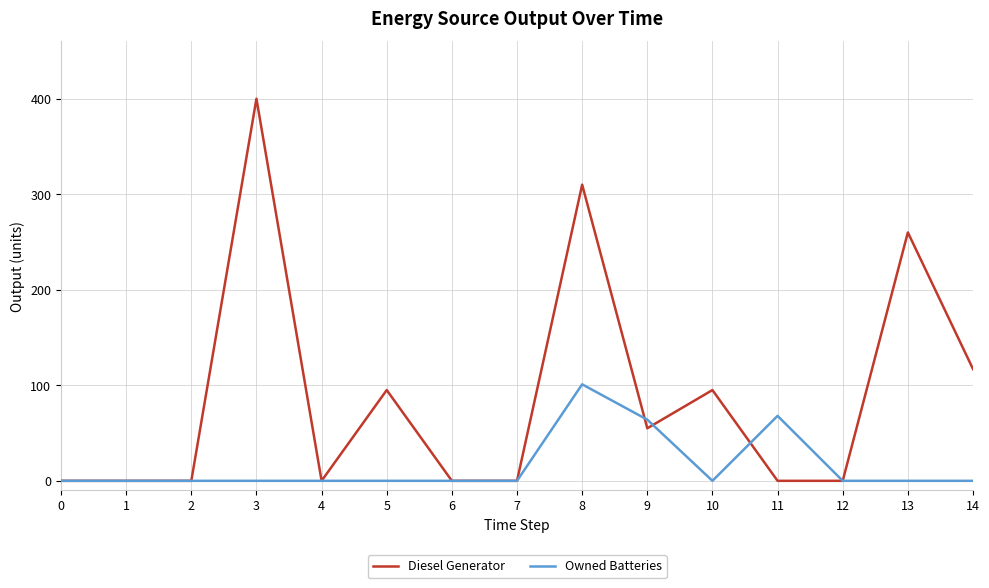

What is the maximum value shown in the chart?

400